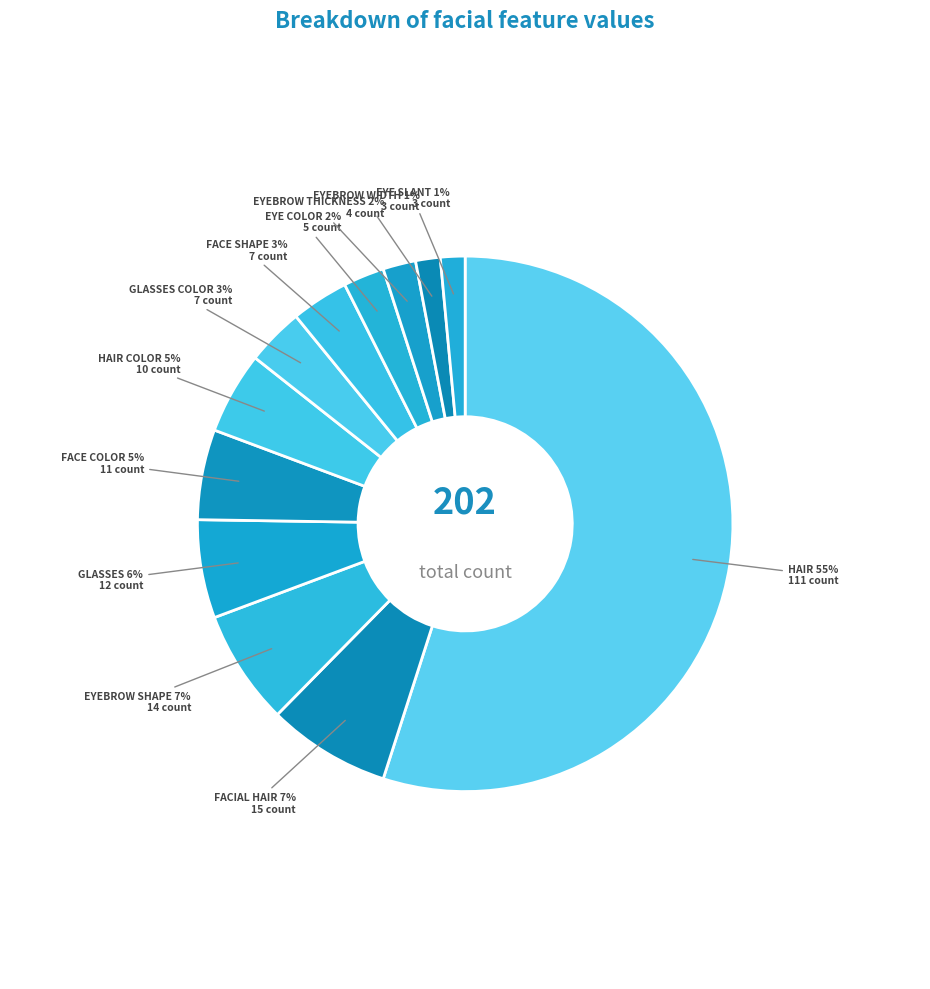

Count the number of slices in the pie.

12